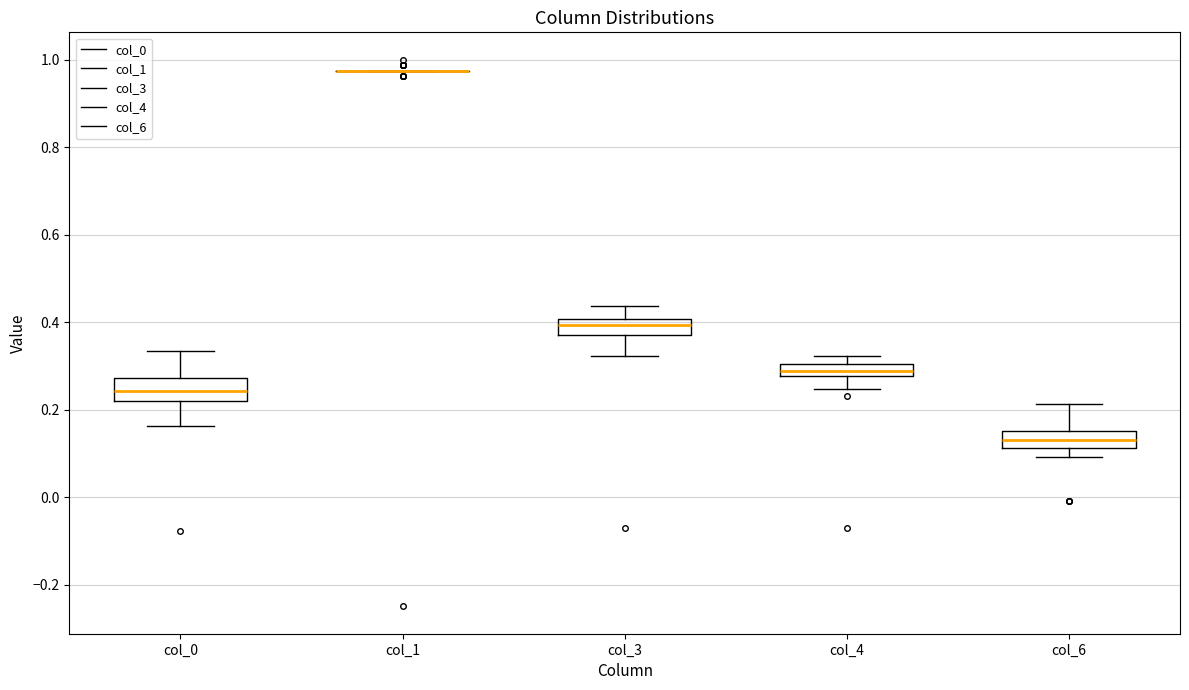

Where does the lower whisker of the box for col_4 end on the y-axis? The values are not printed on the chart, so give them approximately, as read against the axis.

0.24